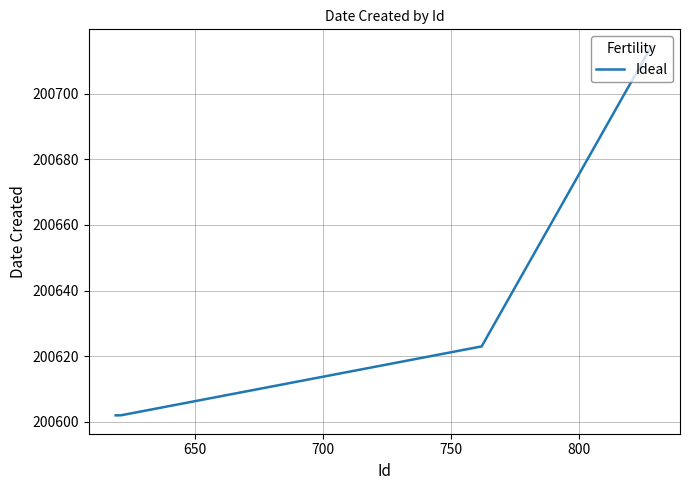

What is the greatest value displayed?

200714